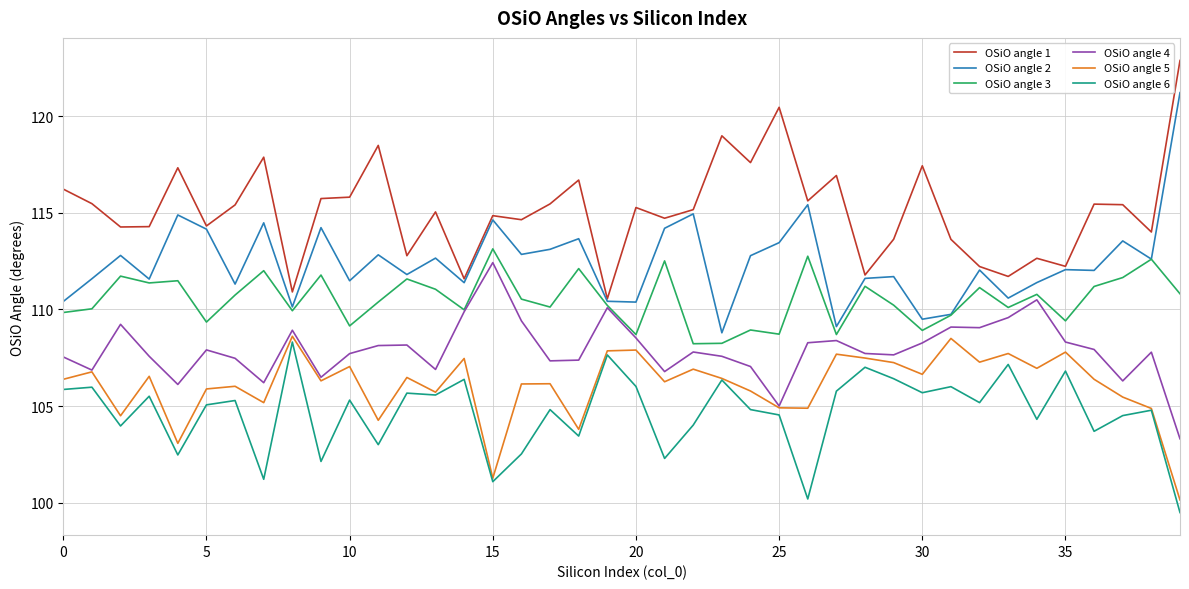

What is the maximum value for OSiO angle 5?

108.6